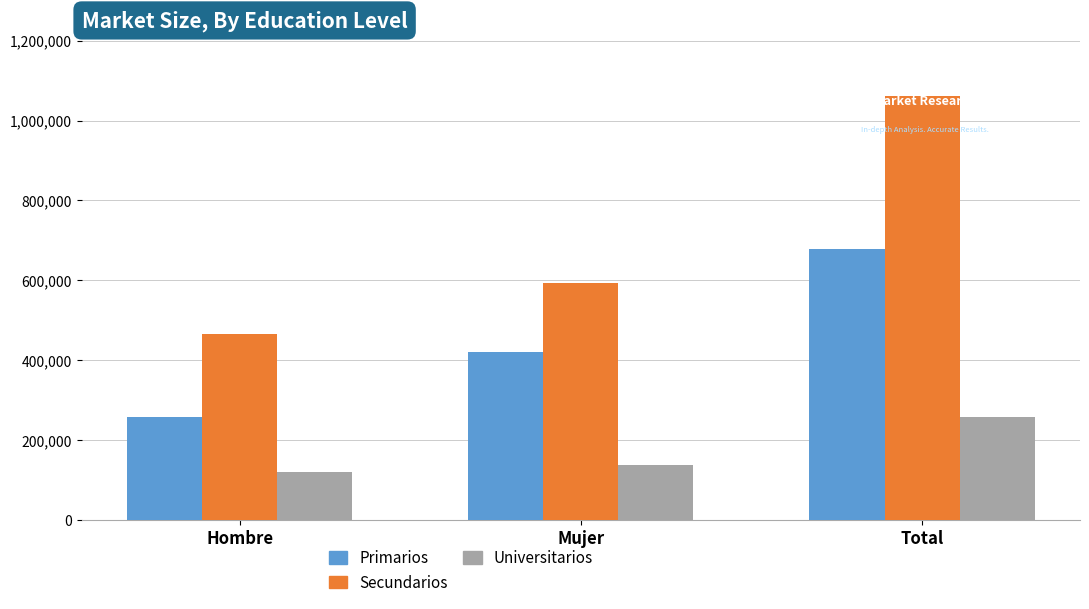

At which label is Primarios closest to 468052?

Mujer